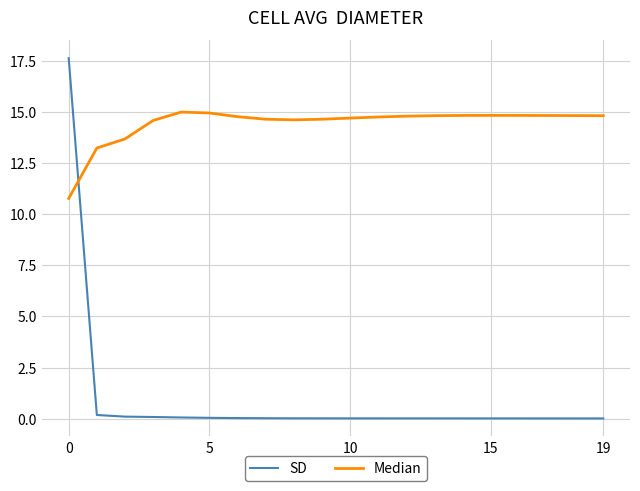

What is the maximum value for SD?

17.6